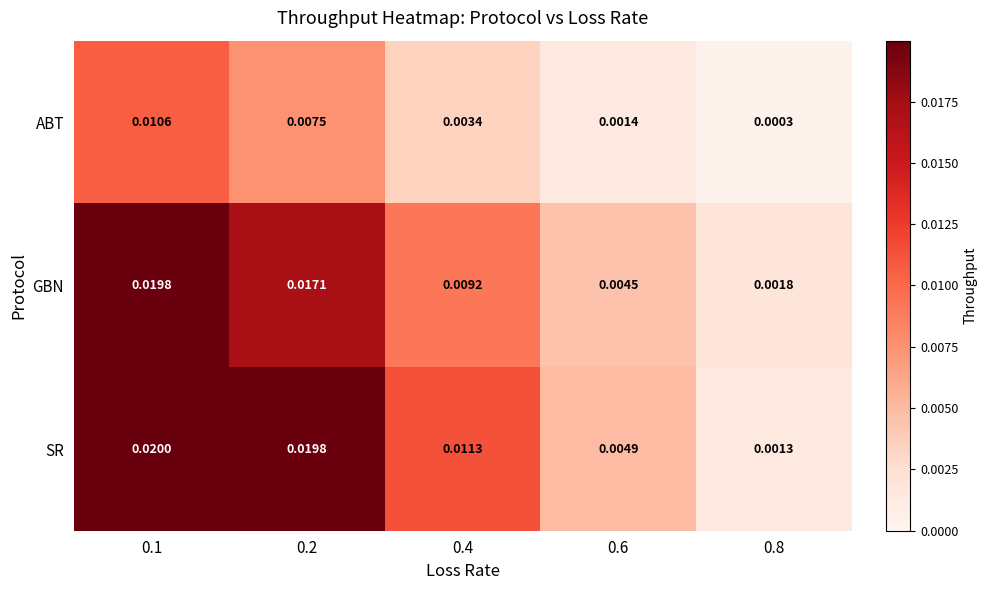

At 0.4, list the series in order from largest to smallest.

SR, GBN, ABT